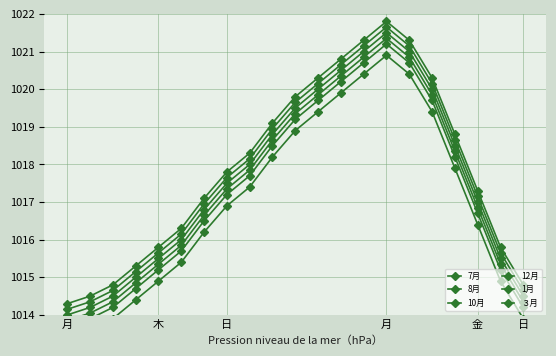

At which category does ３月 reach its first local peak?

月